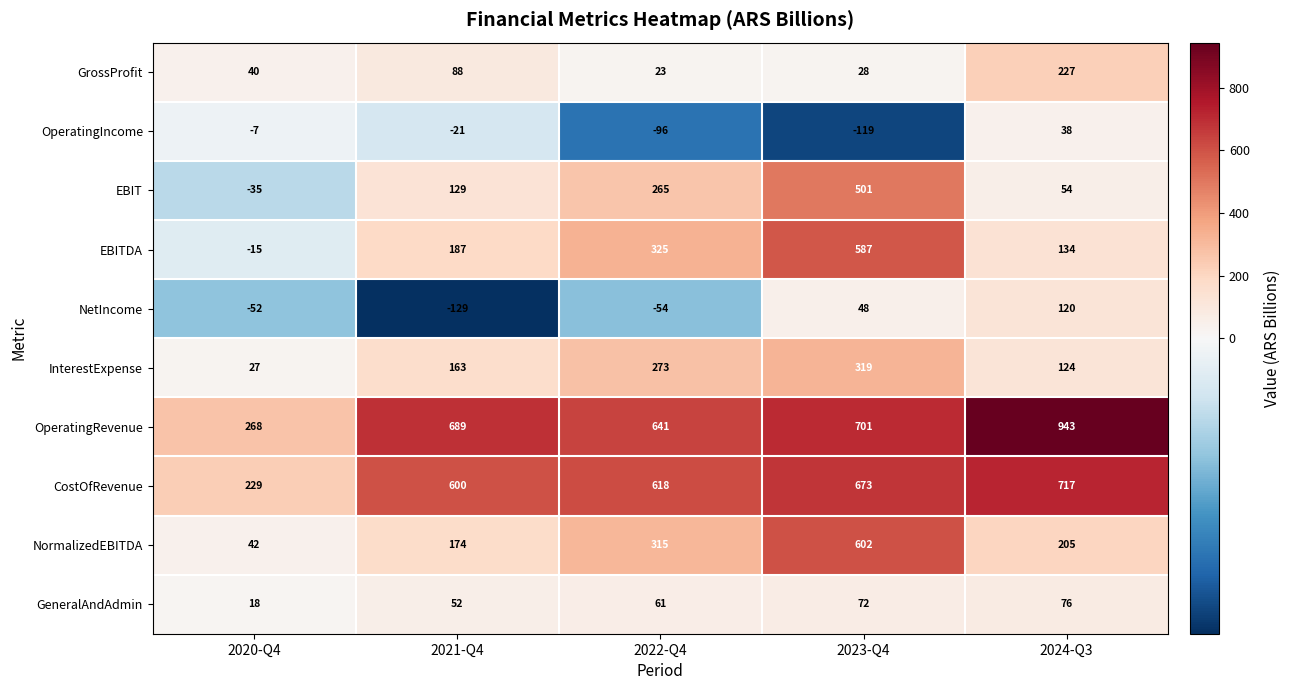

Is it true that NormalizedEBITDA equals 20 at 2020-Q4?

False